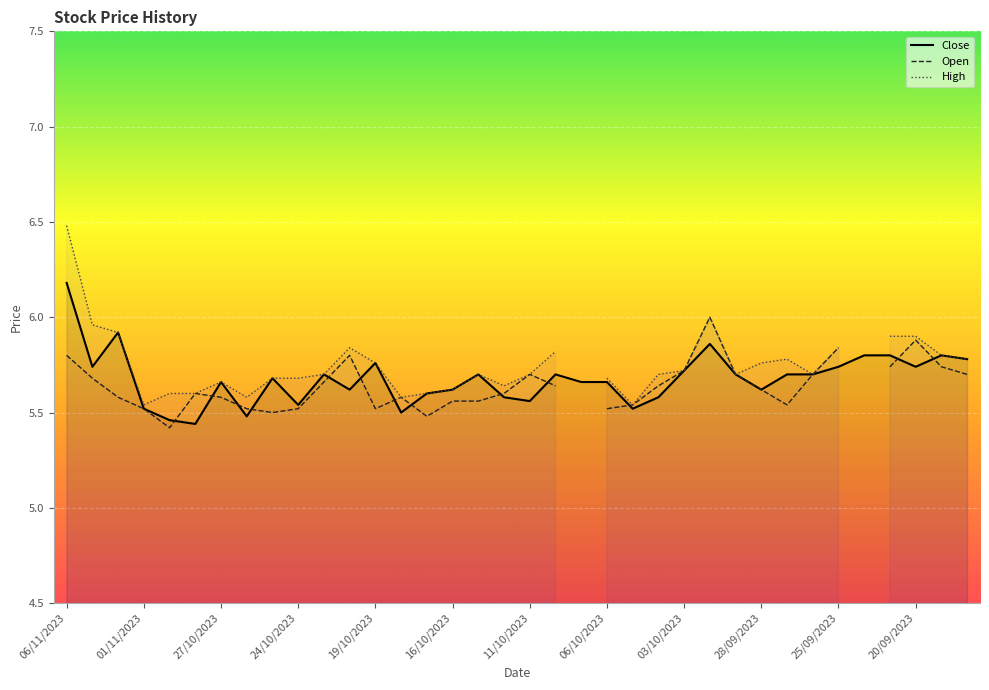

Which series has the largest total across all categories?

Close